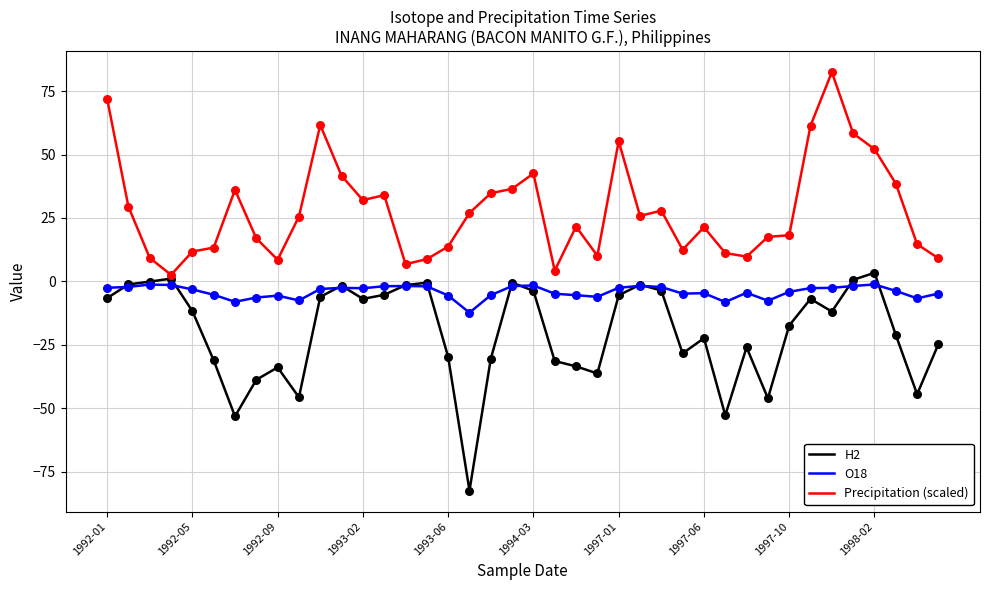

Rank the series by their average value, from highest to lowest.

Precipitation (scaled), O18, H2